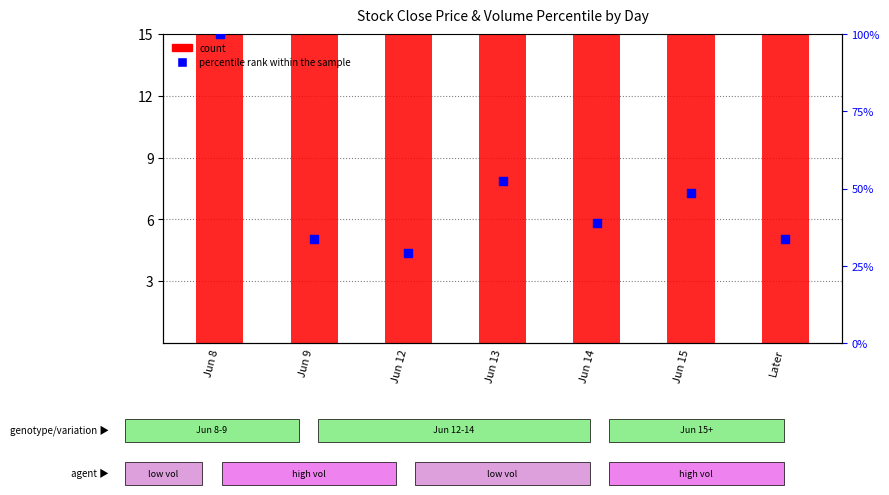

Which series has the largest total across all categories?

count